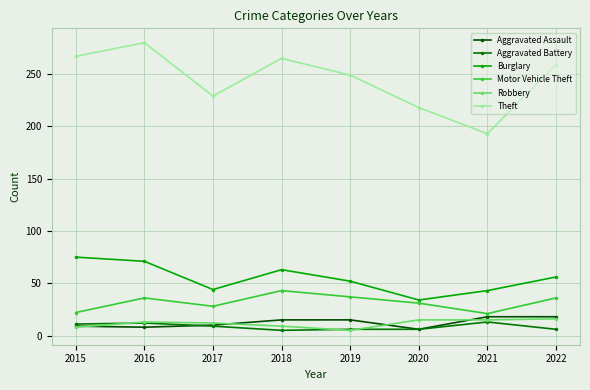

Does the chart display data point markers on the line(s)?

Yes